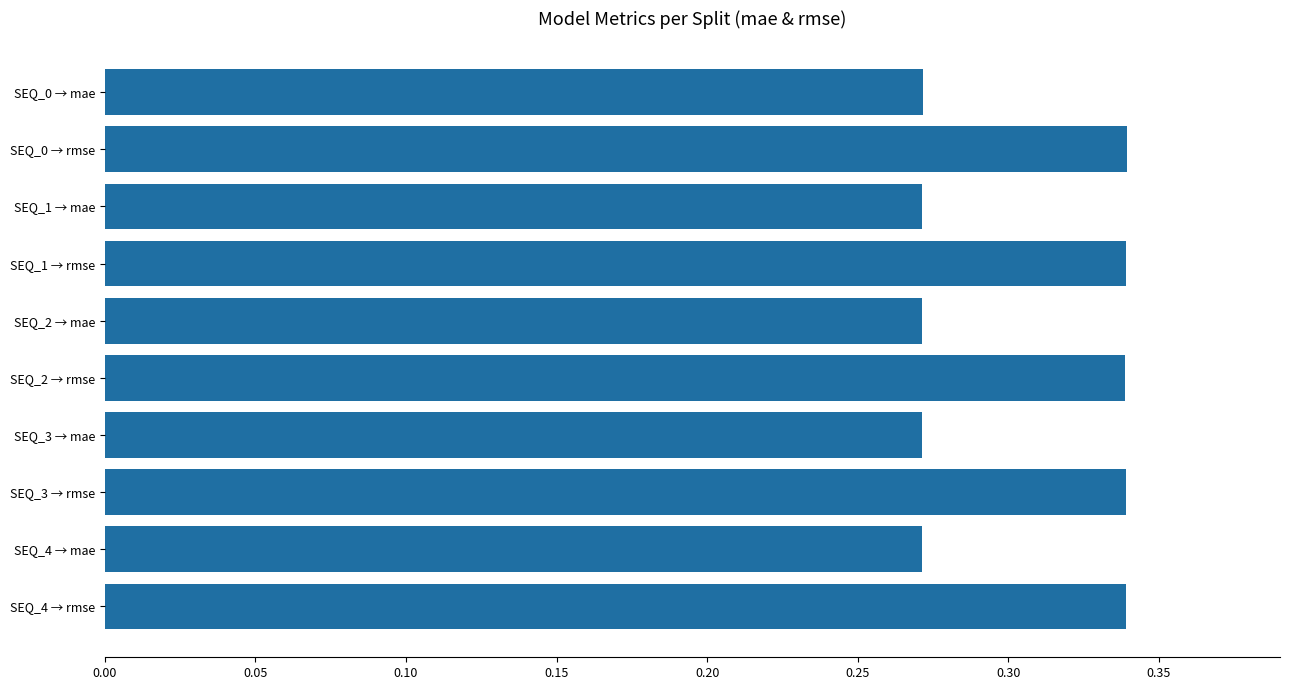

The value at SEQ_4 → mae is 0.1. True or false?

False